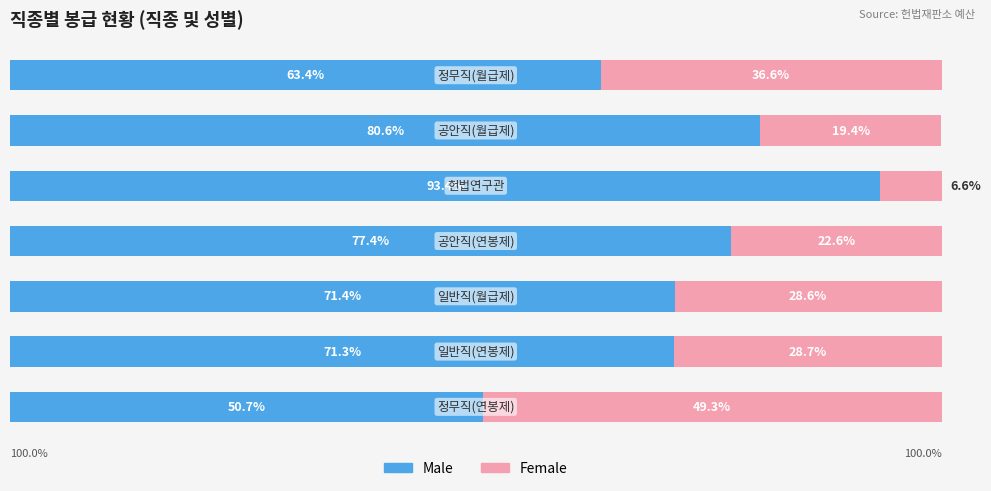

What are all the series names shown in the legend?

Male, Female